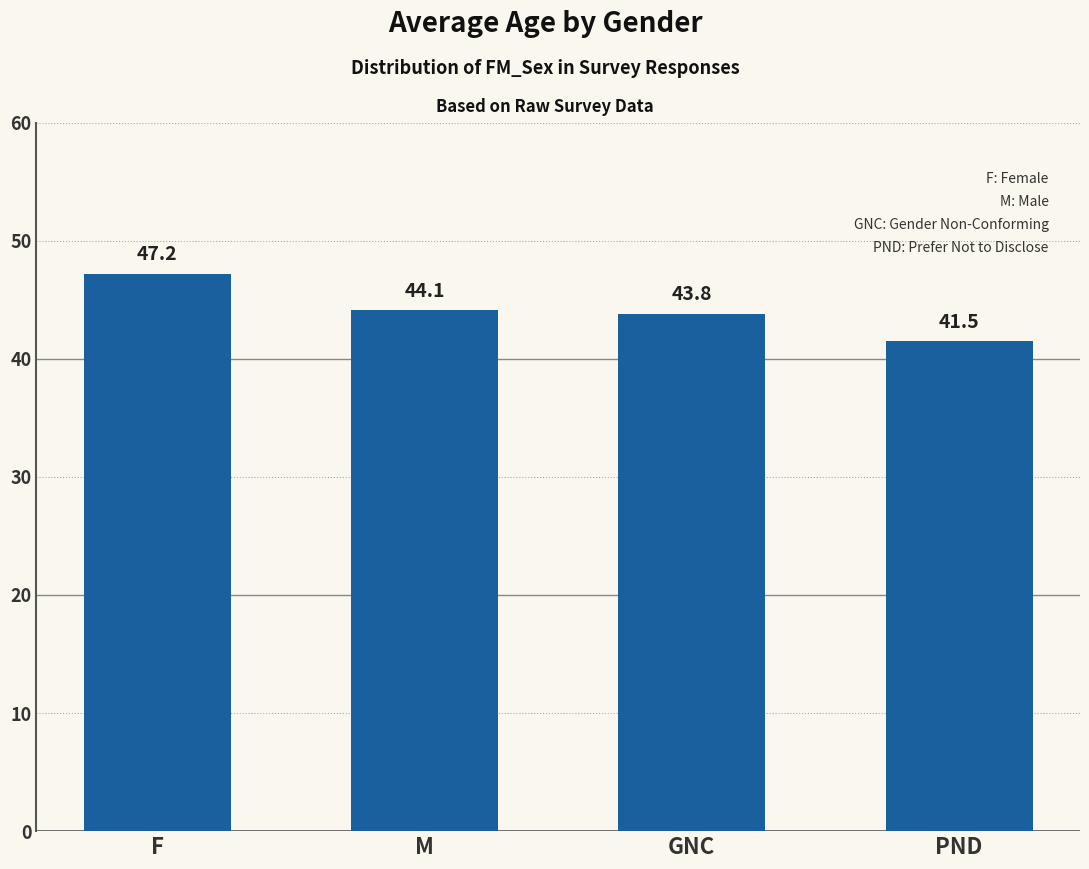

Which has a higher value, M or F?

F